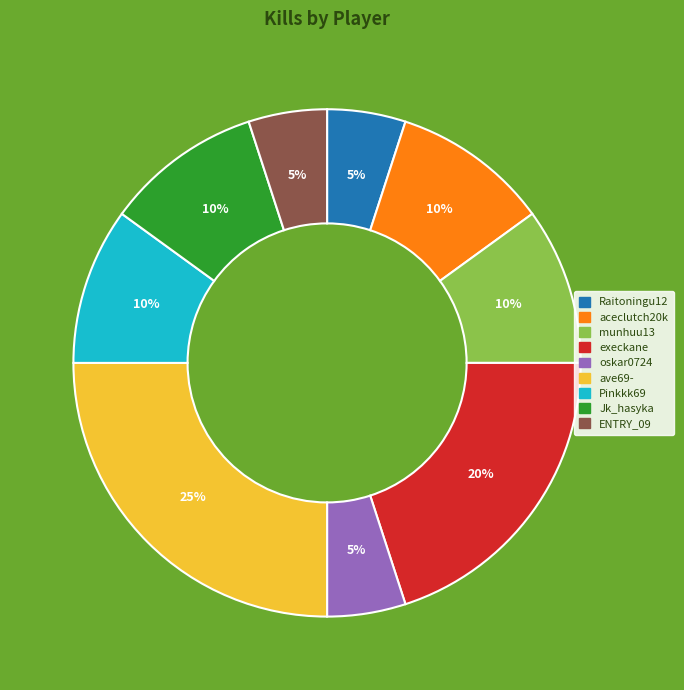

Does ENTRY_09 account for over 50% of the chart?

No